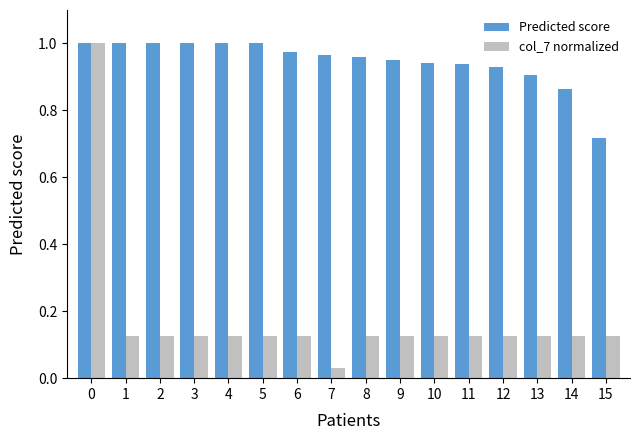

Which series has the largest range (max minus min)?

col_7 normalized